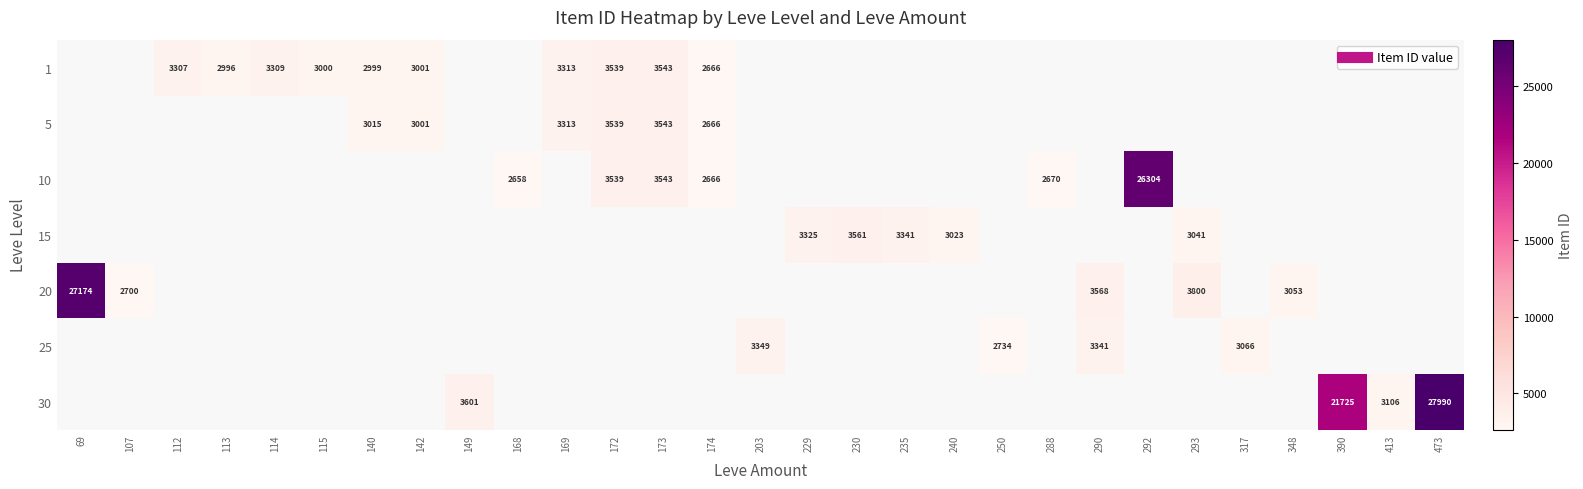

True or false: 1 has a value of 2999 at 140.

True